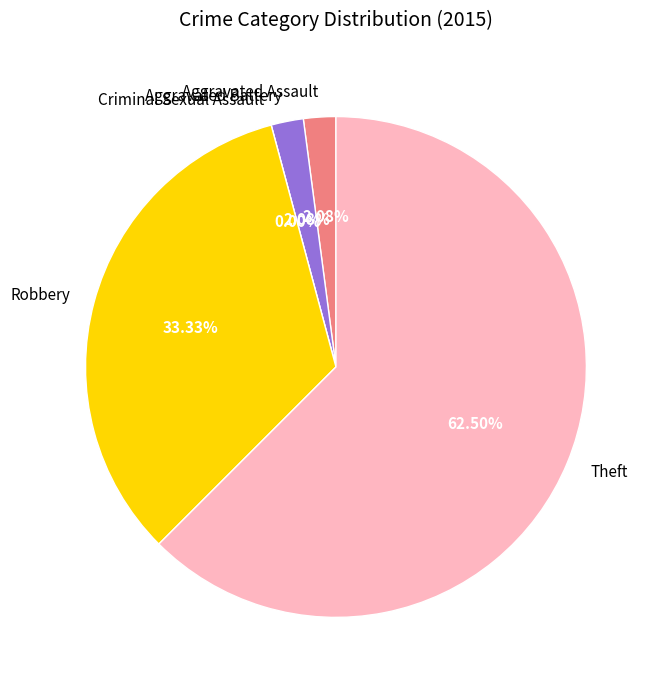

Which slice is the largest?

Theft